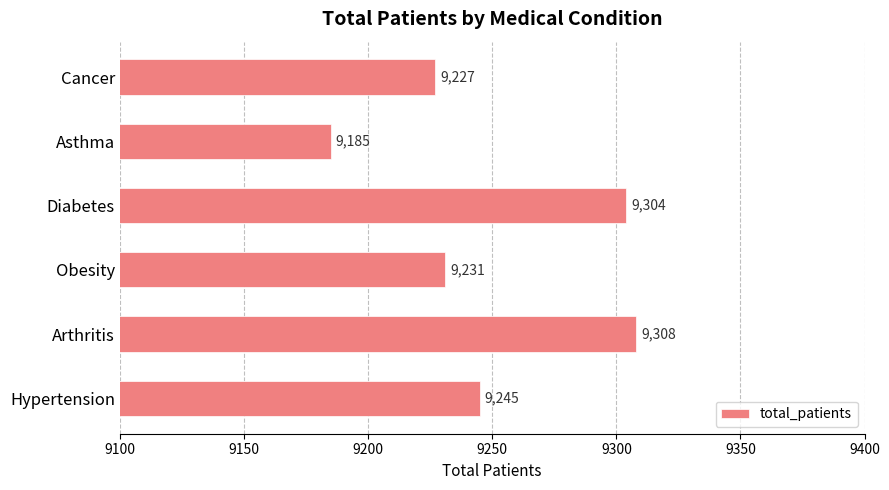

Read the value at Diabetes.

9304